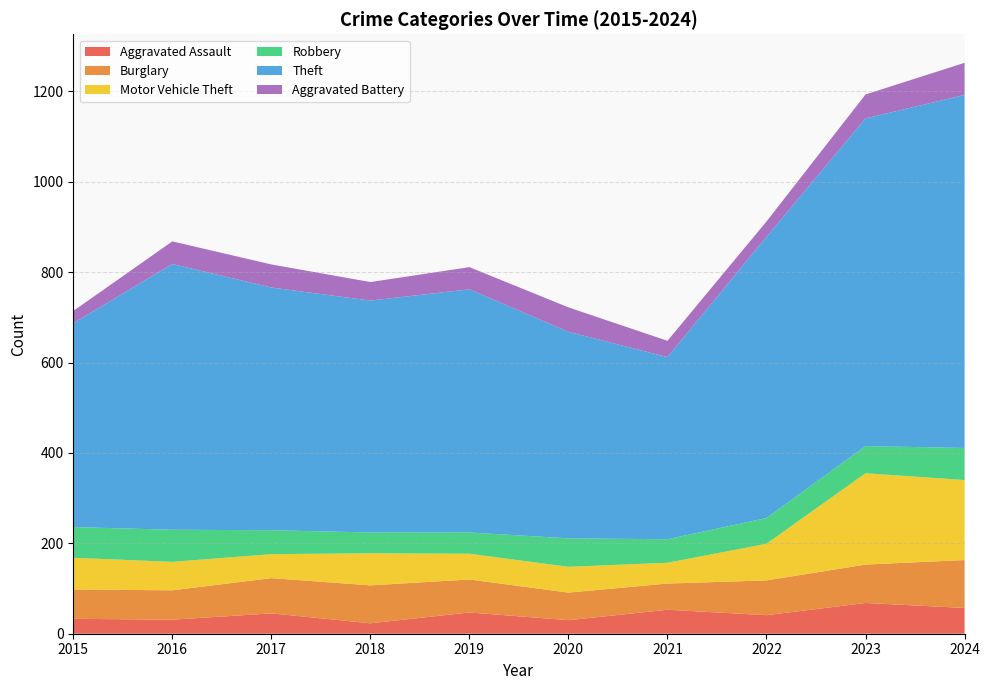

Reading left to right, list all the values displayed in this chart.

Aggravated Assault: 2015=33	2016=31	2017=45	2018=23	2019=47	2020=30	2021=53	2022=41	2023=68	2024=57
Burglary: 2015=65	2016=65	2017=78	2018=84	2019=73	2020=61	2021=58	2022=77	2023=85	2024=106
Motor Vehicle Theft: 2015=70	2016=63	2017=53	2018=71	2019=57	2020=57	2021=46	2022=81	2023=202	2024=177
Robbery: 2015=68	2016=71	2017=53	2018=46	2019=47	2020=63	2021=52	2022=57	2023=60	2024=71
Theft: 2015=451	2016=588	2017=537	2018=513	2019=538	2020=457	2021=403	2022=622	2023=725	2024=781
Aggravated Battery: 2015=27	2016=50	2017=51	2018=41	2019=49	2020=54	2021=36	2022=34	2023=53	2024=71